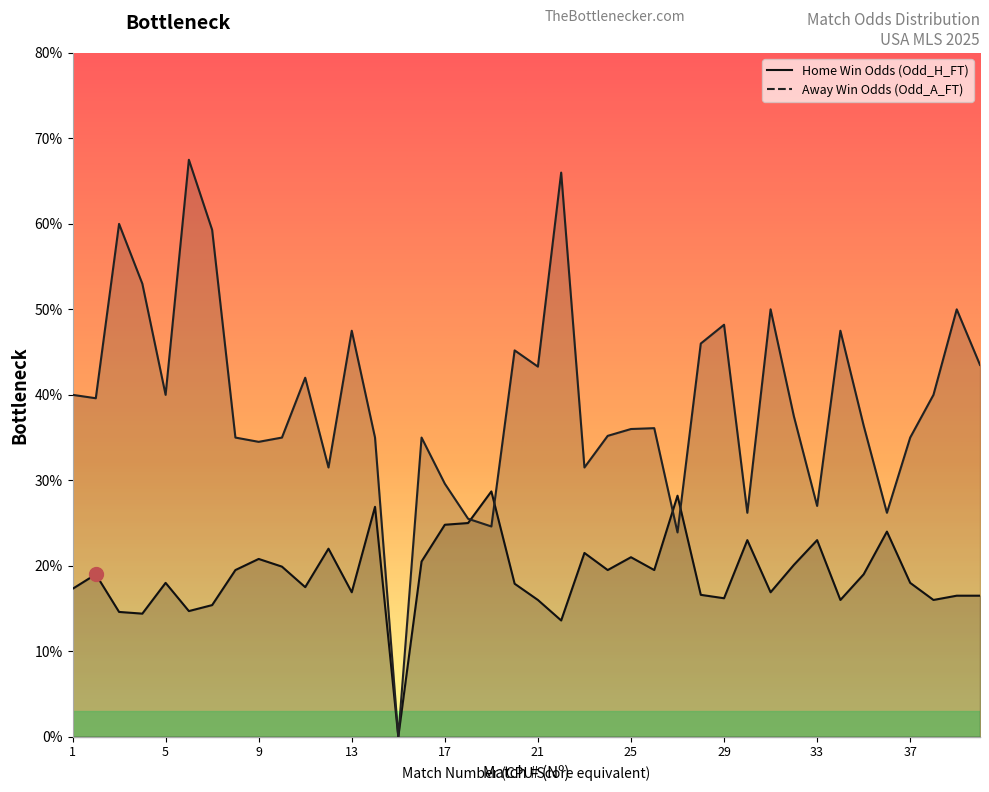

At which category is the sum across all series the highest?

6